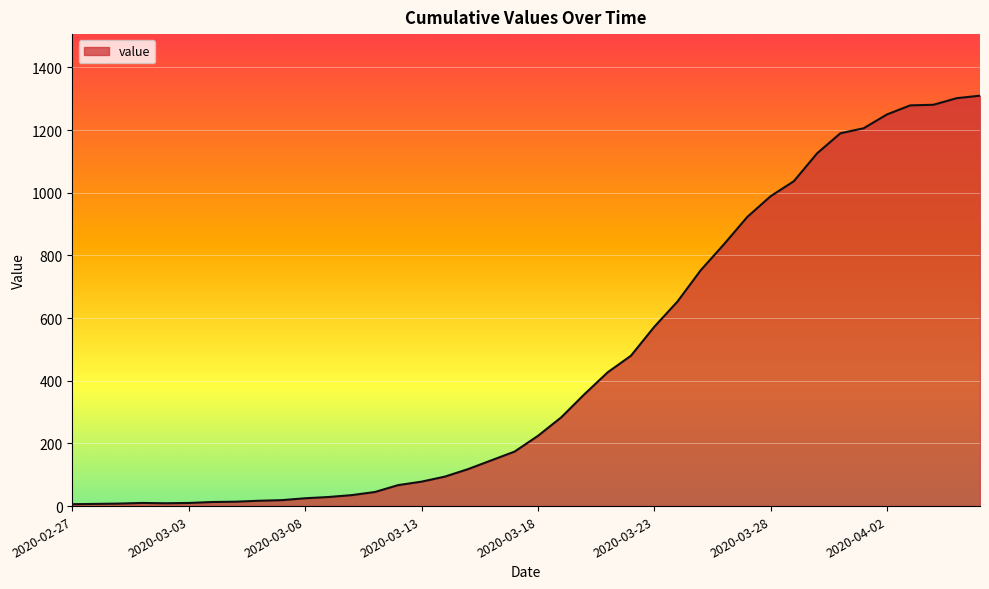

What is the maximum value shown in the chart?

1310